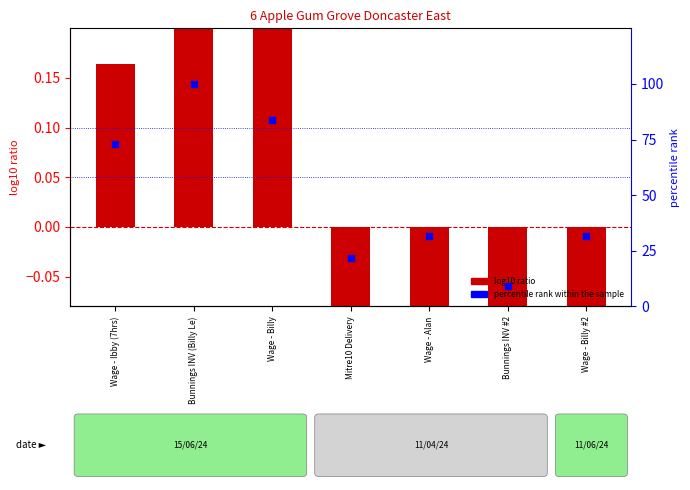

Is the value of log10 ratio at Wage - Ibby (7hrs) greater than the value of percentile rank within the sample at Mitre10 Delivery?

No